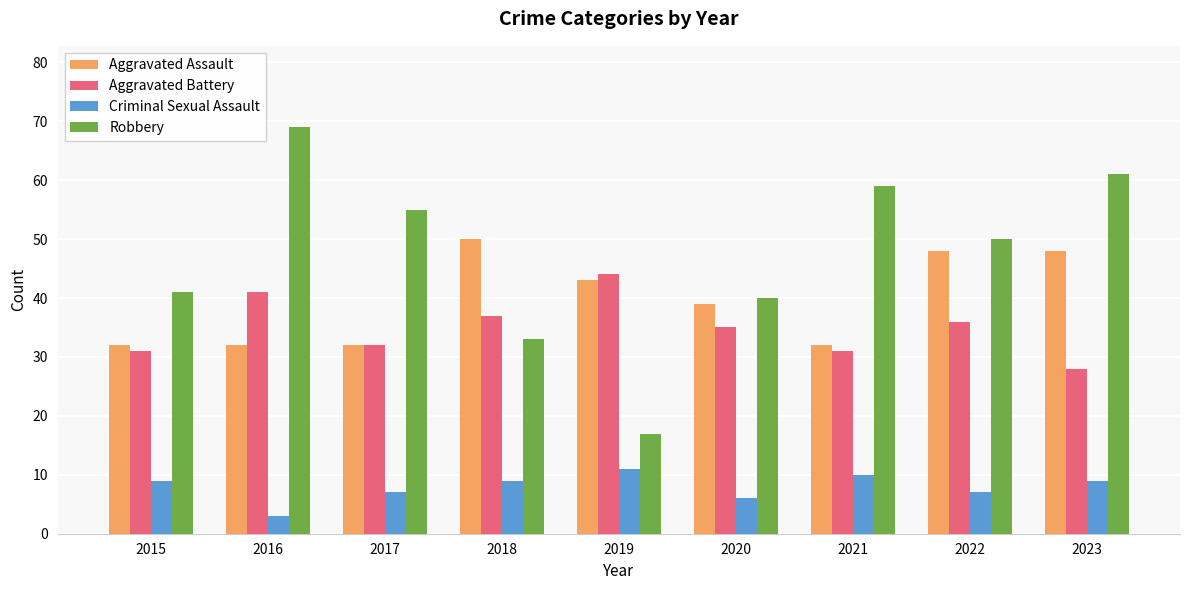

What is the difference between the Robbery values at 2015 and 2016?

28